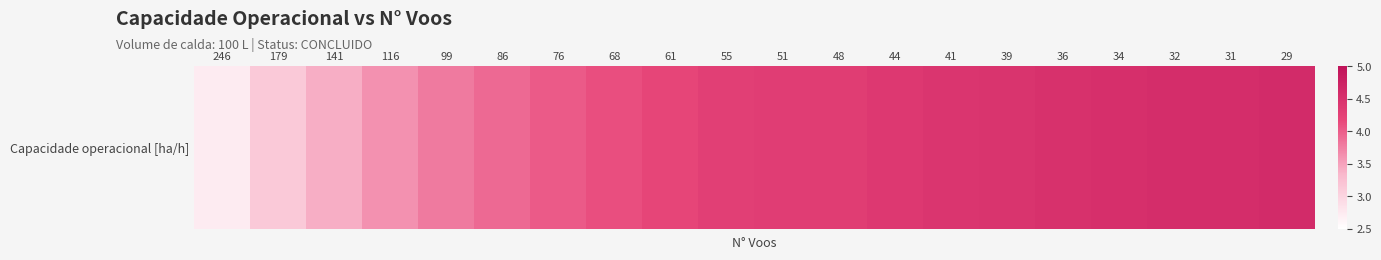

Rank the categories by value from lowest to highest.

246, 179, 141, 116, 99, 86, 76, 68, 61, 55, 51, 48, 44, 41, 39, 36, 34, 32, 31, 29